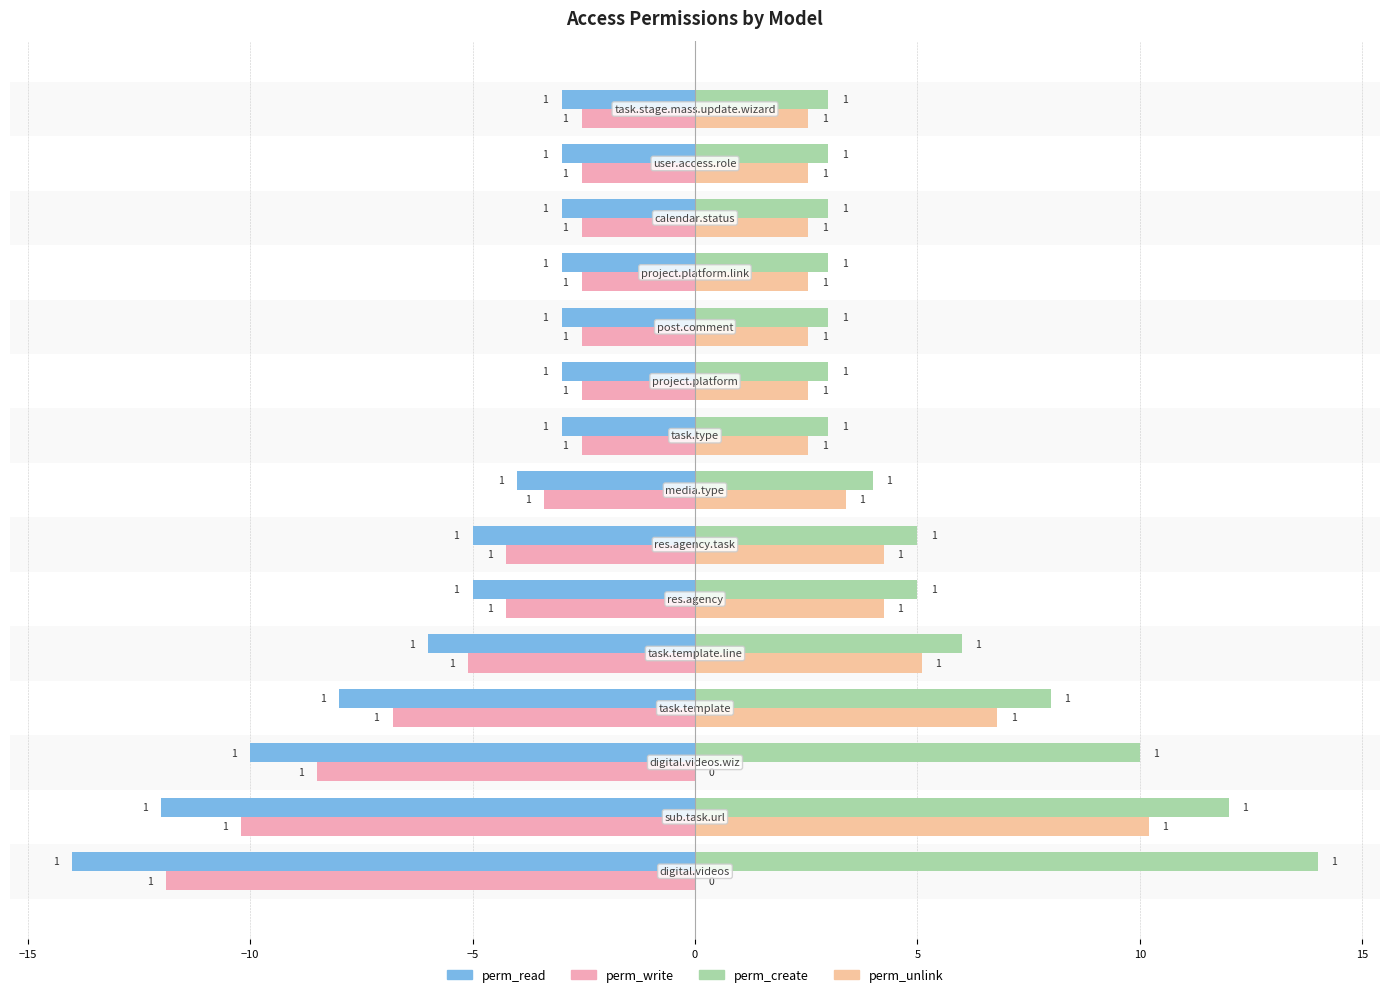

What is the sum of all perm_read values?

-85.0